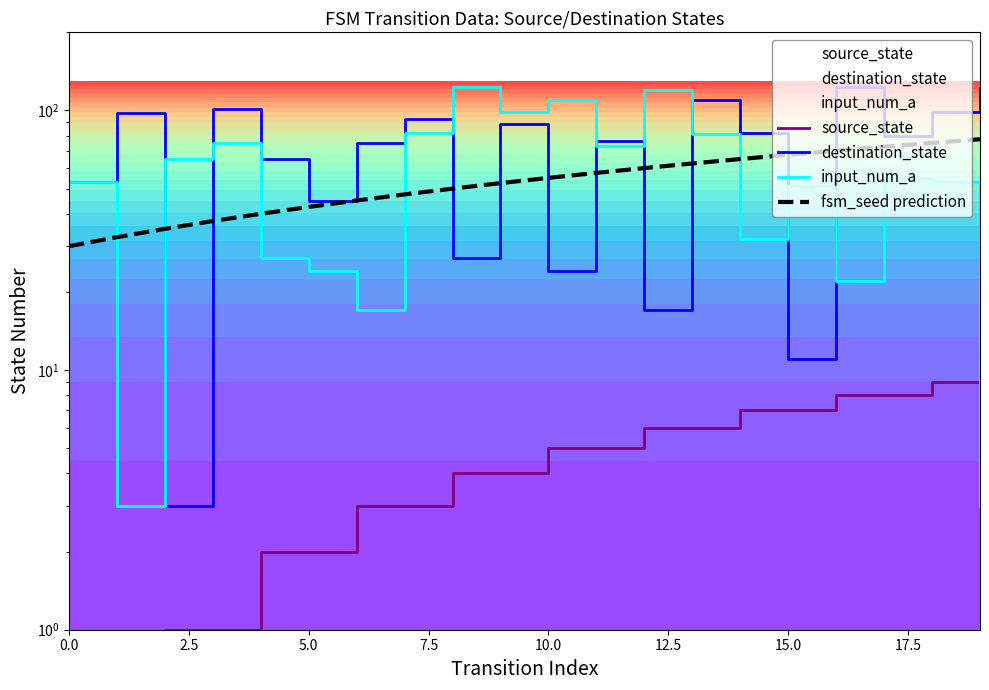

After their last crossing, which series has the higher values: input_num_a or fsm_seed prediction?

fsm_seed prediction